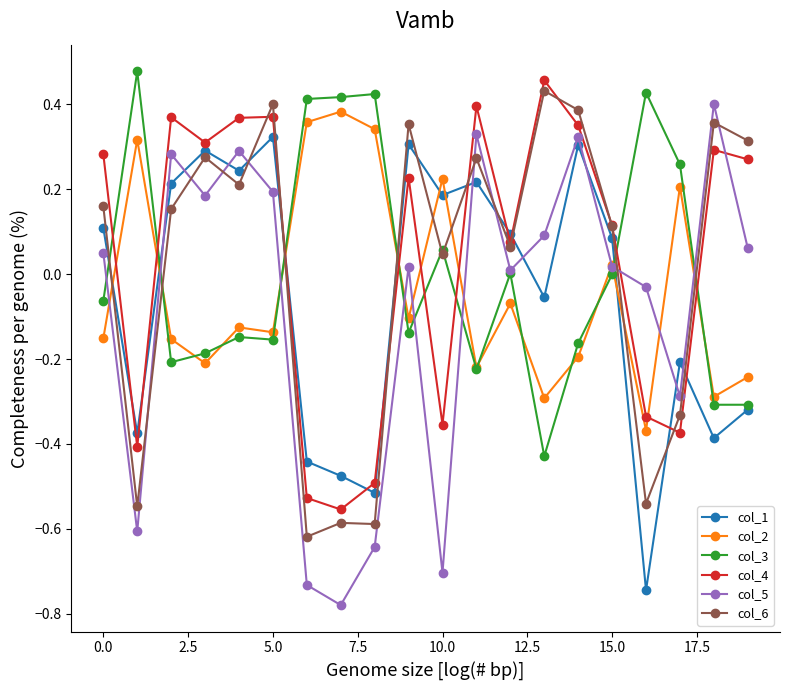

After their last crossing, which series has the higher values: col_3 or col_4?

col_4